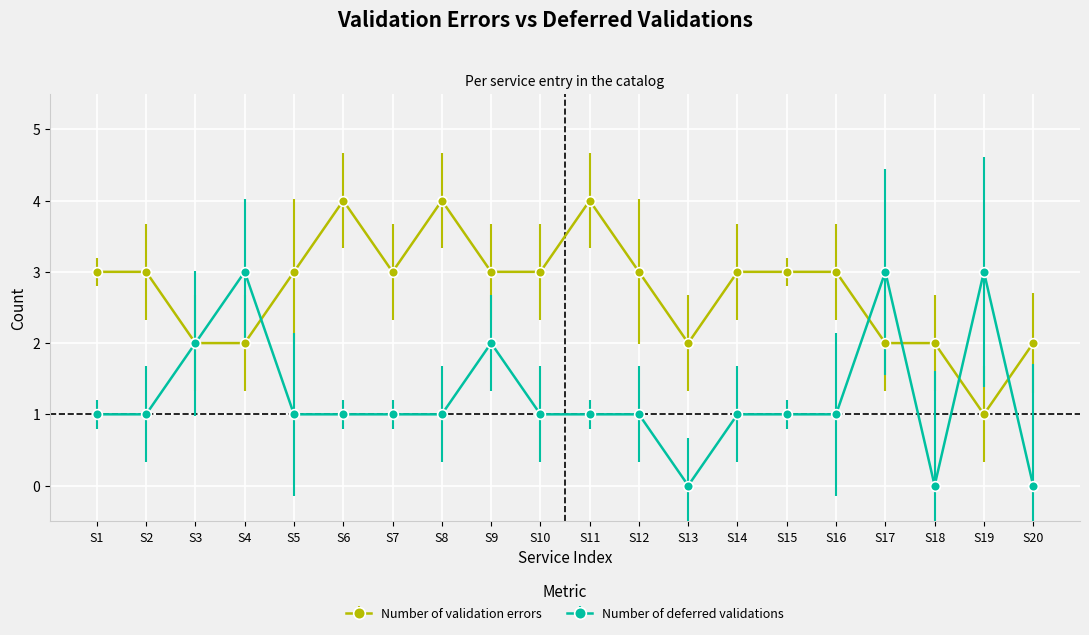

Reading right to left, list all the values displayed in this chart.

Number of validation errors: 2	1	2	2	3	3	3	2	3	4	3	3	4	3	4	3	2	2	3	3
Number of deferred validations: 0	3	0	3	1	1	1	0	1	1	1	2	1	1	1	1	3	2	1	1